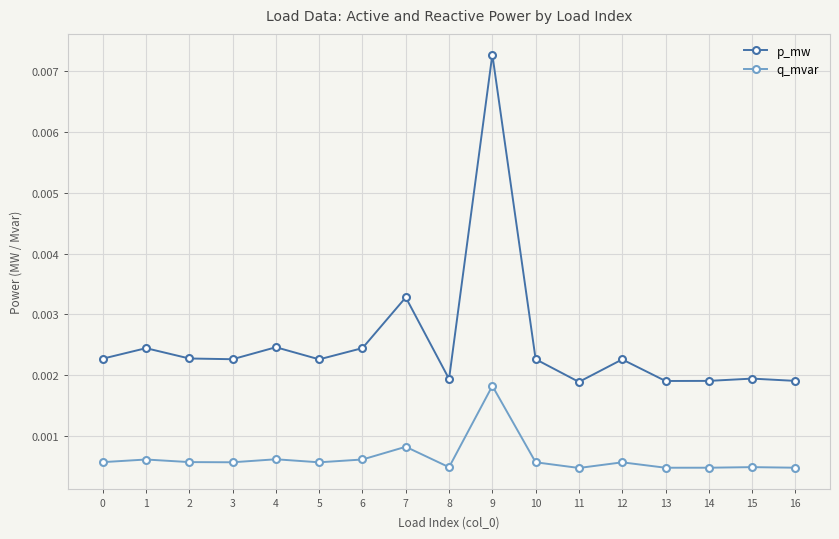

At which label does p_mw reach its peak?

9